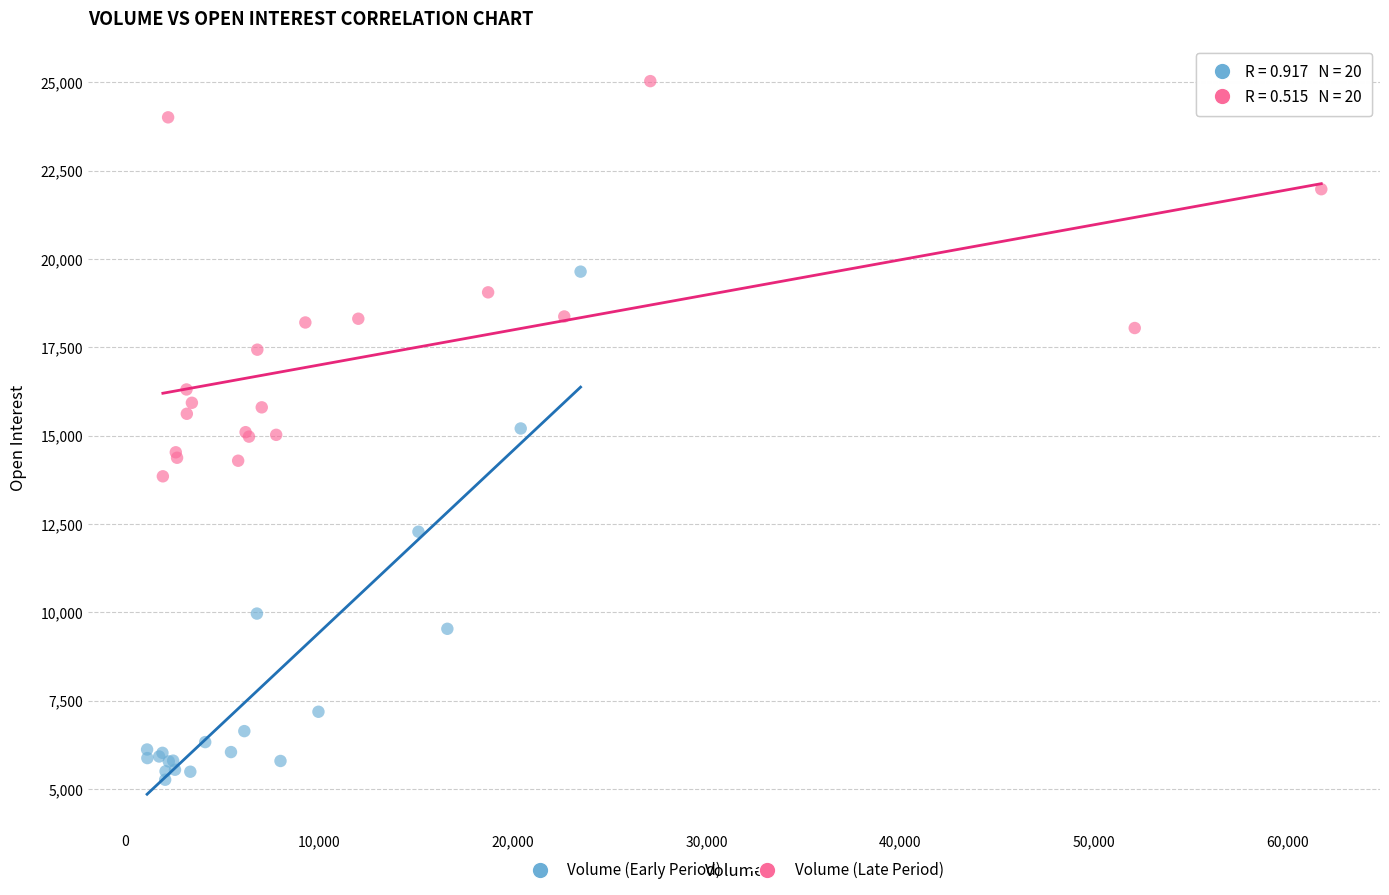

Which series contains the lowest Y value?

Volume (Early Period)